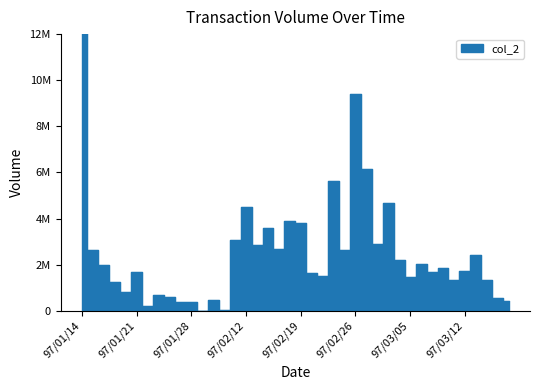

The value at 97/01/25 is 377840. True or false?

True